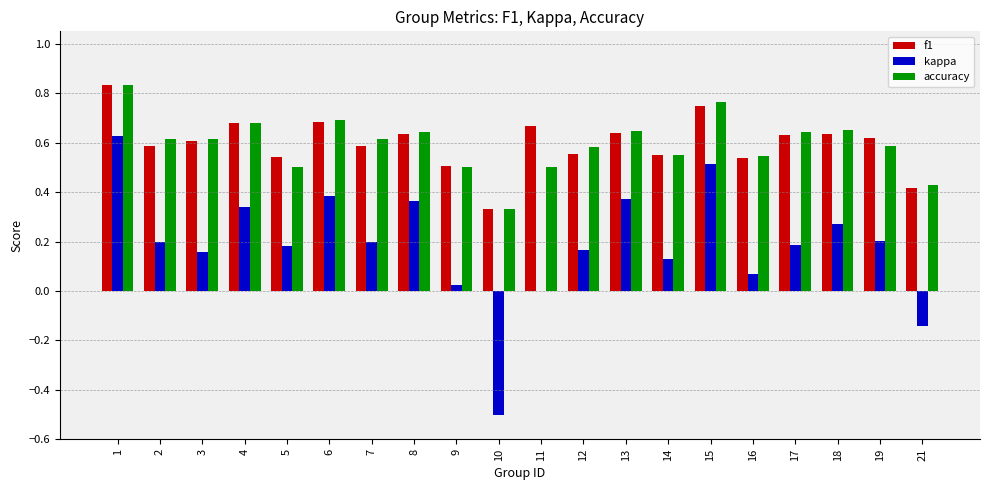

How many data points does each series have?

20